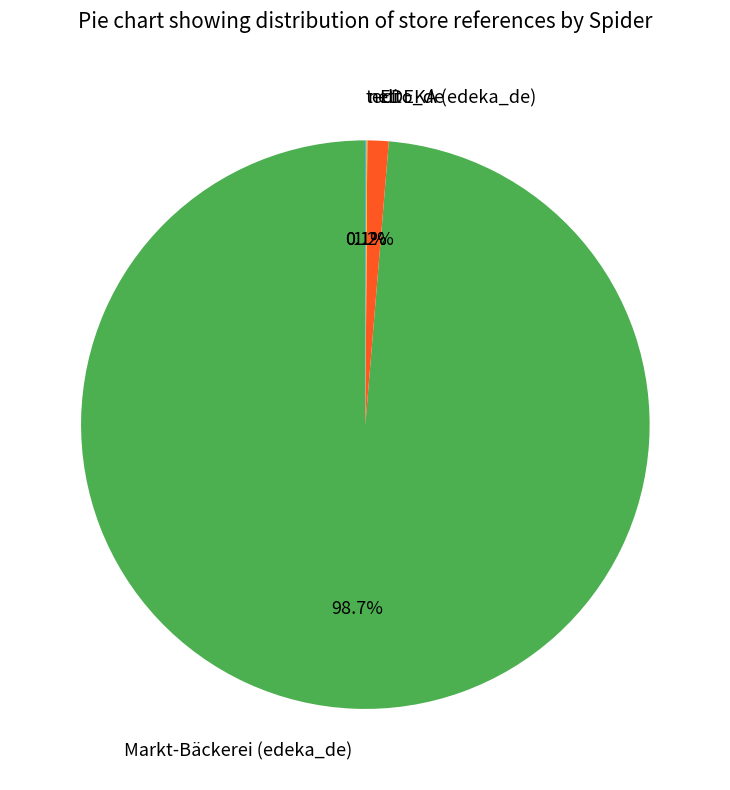

Which category has the biggest portion of the pie?

Markt-Bäckerei (edeka_de)